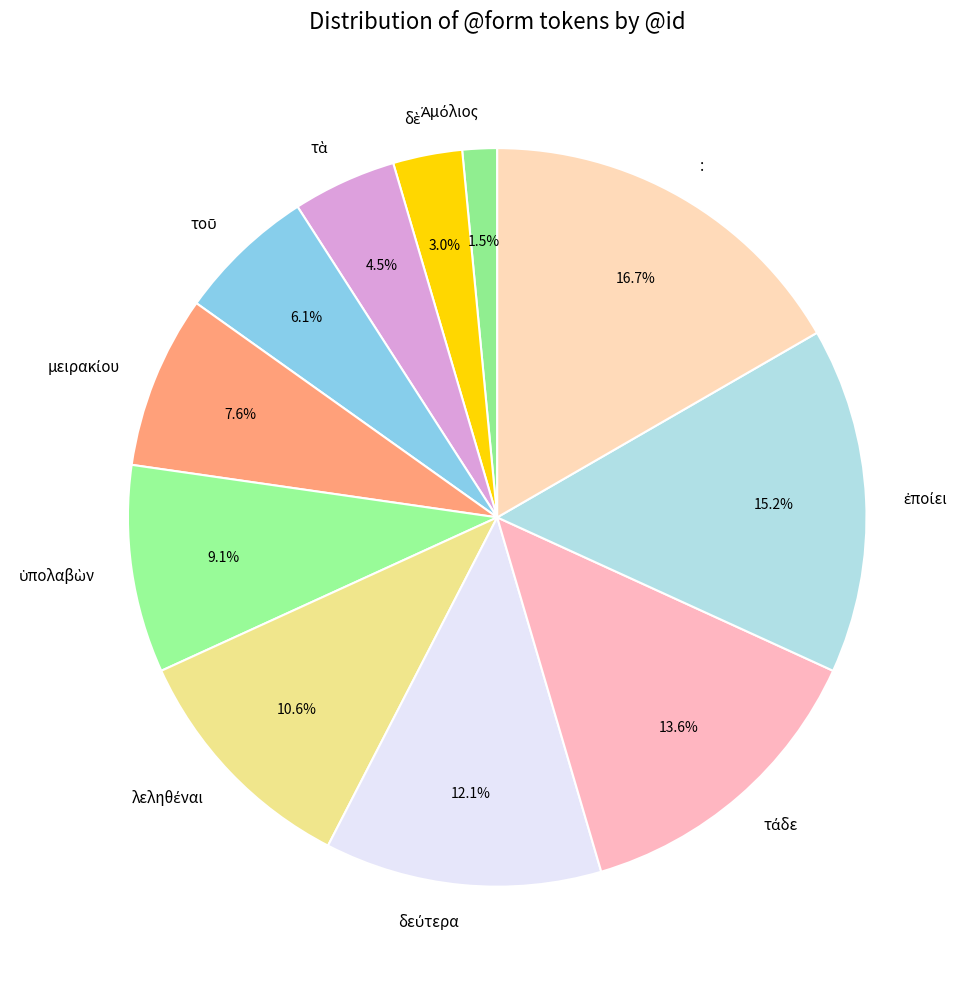

Does : represent more than half of the total?

No